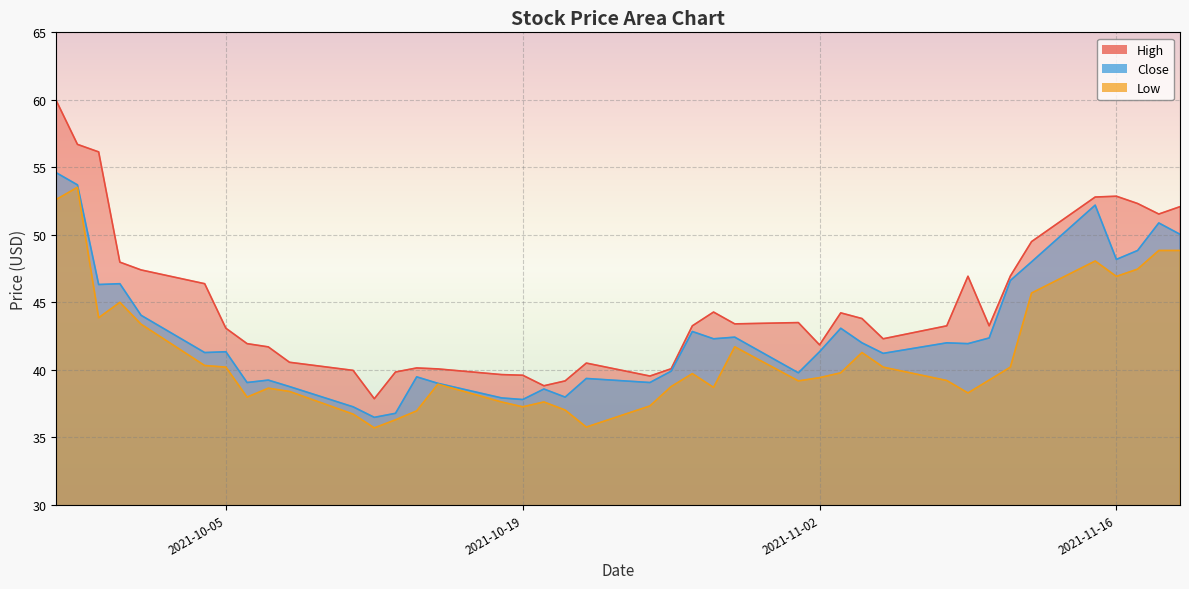

True or false: Low has more than 1 interior local peaks.

True